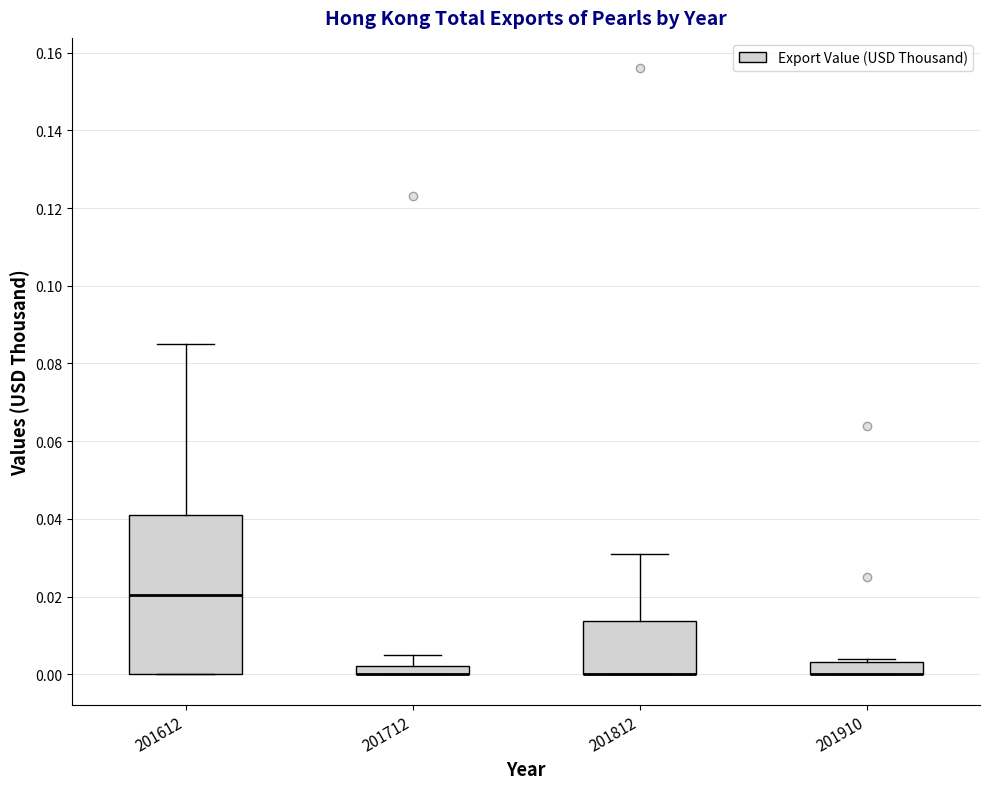

Comparing the boxes themselves (not the whiskers), which one is the tallest?

201612